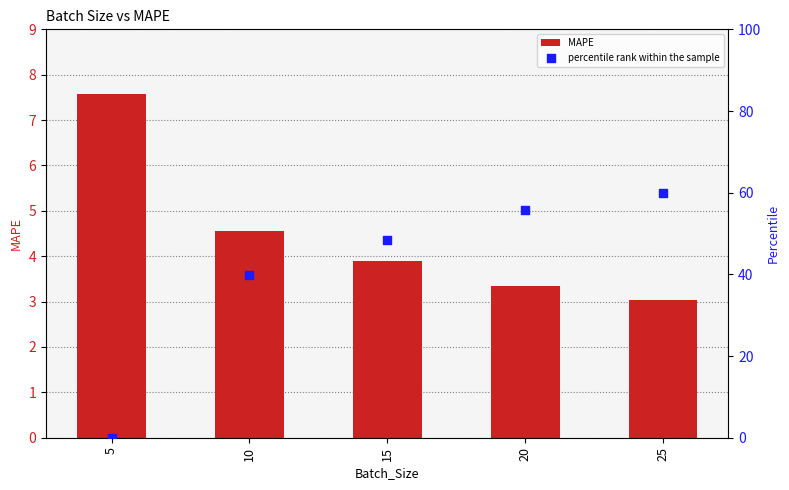

Which series contains the lowest Y value?

percentile rank within the sample